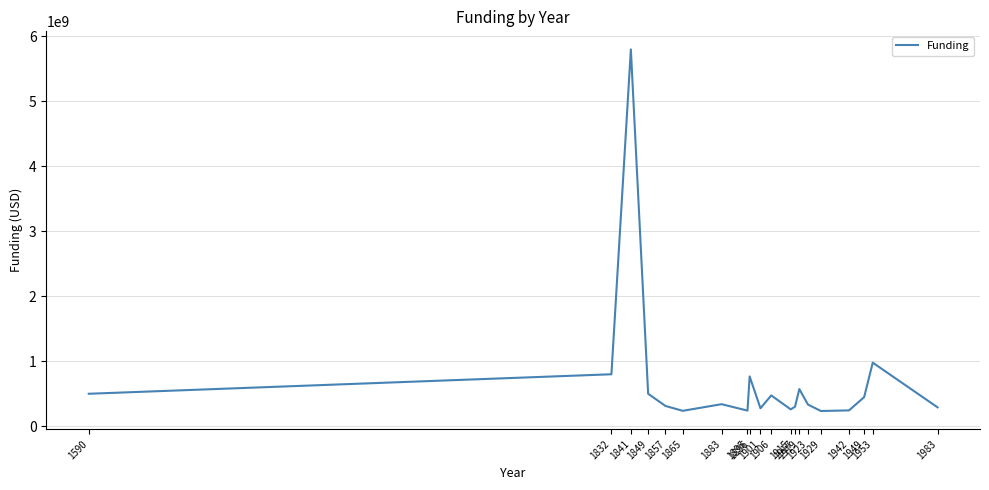

What is the difference between the maximum and minimum values?

5565523355.7